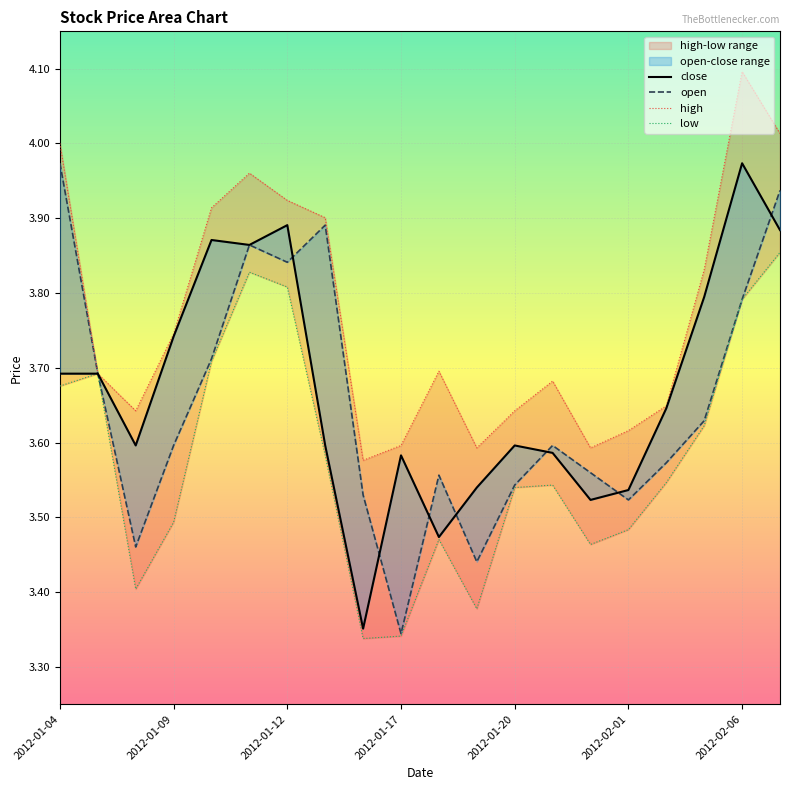

Reading left to right, what are all the values shown in this chart?

close: 3.7	3.7	3.6	3.7	3.9	3.9	3.9	3.6	3.4	3.6	3.5	3.5	3.6	3.6	3.5	3.5	3.6	3.8	4.0	3.9
open: 4.0	3.7	3.5	3.6	3.7	3.9	3.8	3.9	3.5	3.3	3.6	3.4	3.5	3.6	3.6	3.5	3.6	3.6	3.8	3.9
high: 4.0	3.7	3.6	3.7	3.9	4.0	3.9	3.9	3.6	3.6	3.7	3.6	3.6	3.7	3.6	3.6	3.6	3.8	4.1	4.0
low: 3.7	3.7	3.4	3.5	3.7	3.8	3.8	3.6	3.3	3.3	3.5	3.4	3.5	3.5	3.5	3.5	3.5	3.6	3.8	3.9